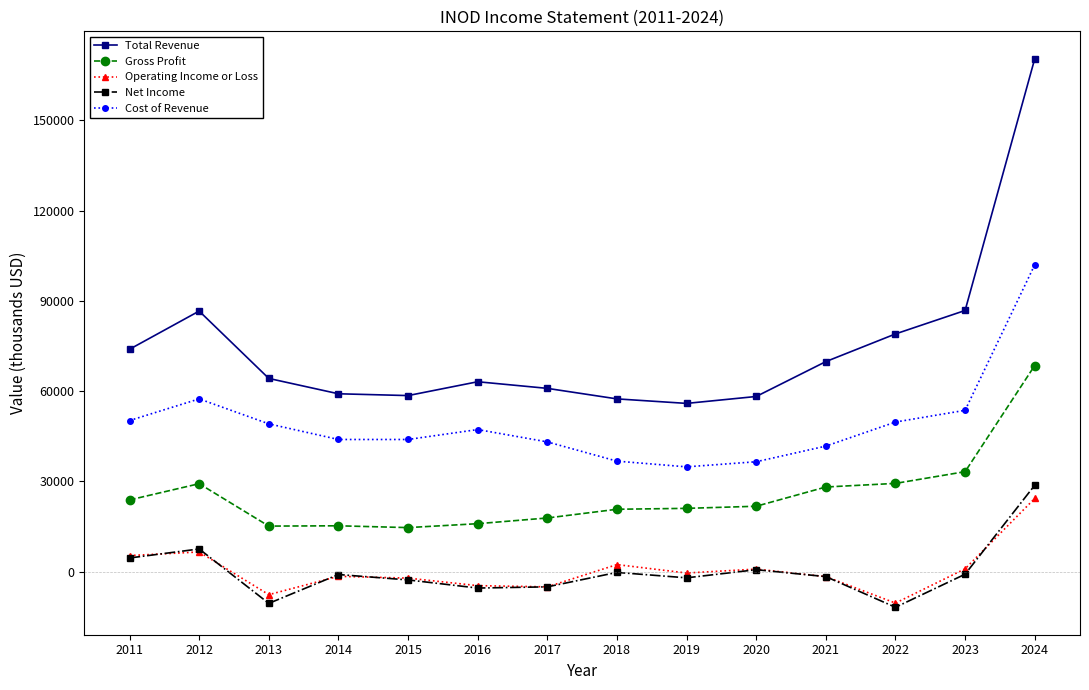

True or false: Total Revenue and Cost of Revenue intersect in this chart.

False